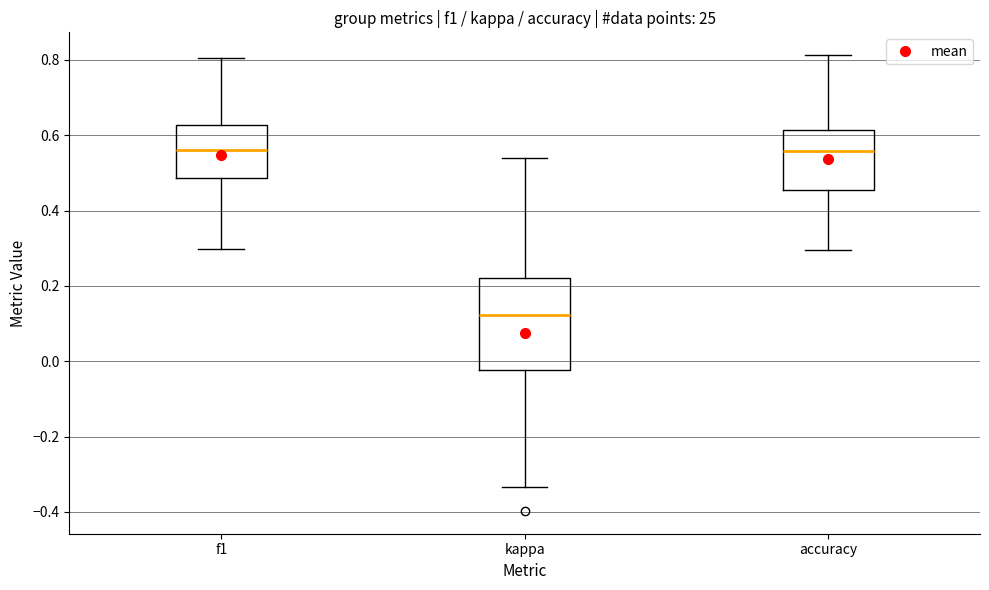

Reading left to right, read every box against the y-axis: the position of its median line, the range the box covers, and the ends of its whiskers. The values are not printed on the chart, so give them approximately, as read against the axis.

f1: median 0.56, box 0.48 to 0.62, whiskers 0.30 to 0.80
kappa: median 0.12, box -0.02 to 0.22, whiskers -0.34 to 0.54
accuracy: median 0.56, box 0.46 to 0.62, whiskers 0.30 to 0.82